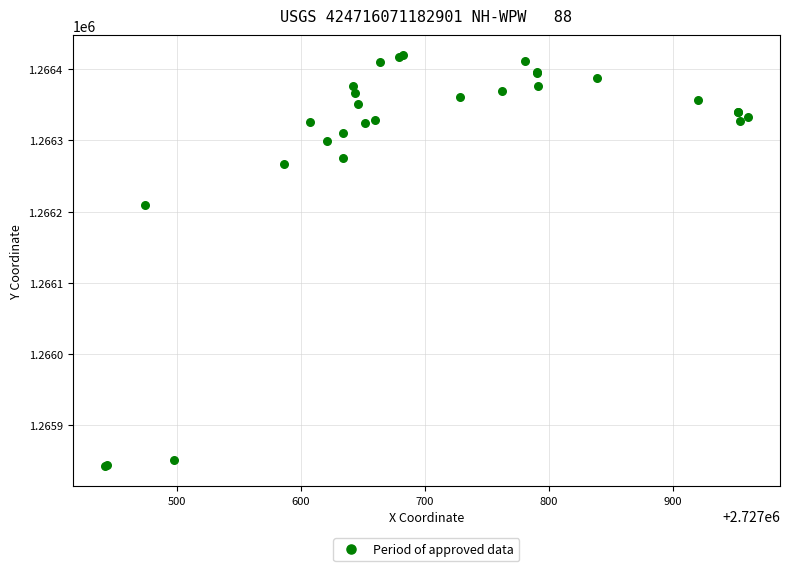

What Y value in the scatter plot is closest to 1266131?

1266209.3